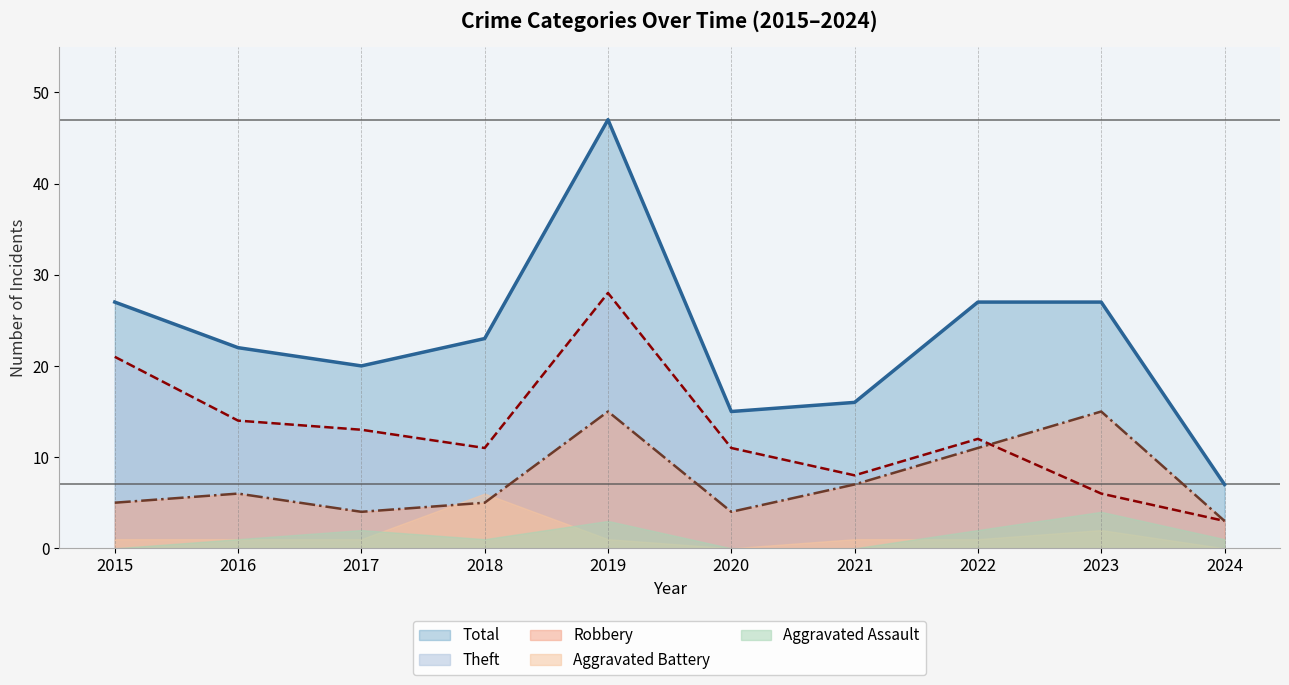

Does the chart display data point markers on the line(s)?

No